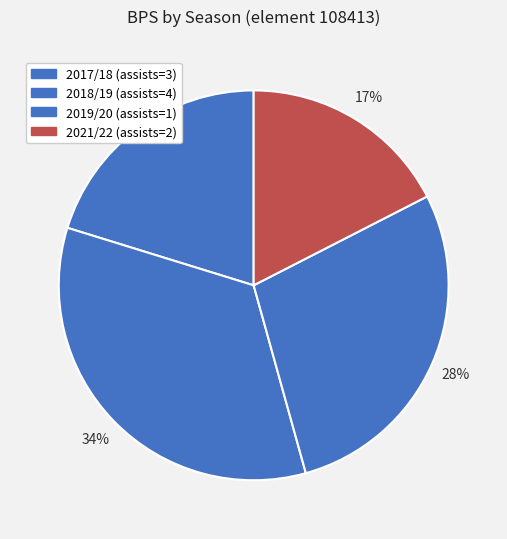

How many segments does this pie chart have?

4